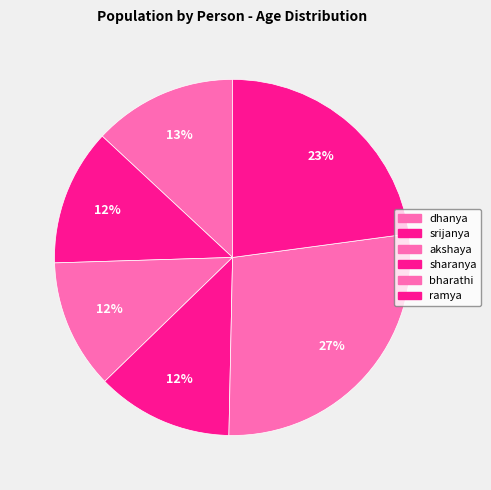

Which slice is the smallest?

akshaya